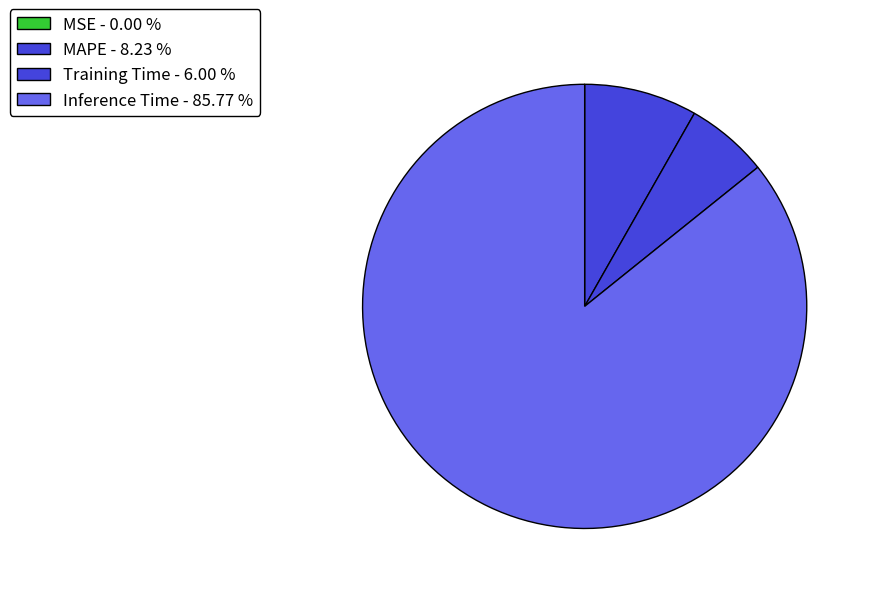

What is the largest slice in the pie chart?

Inference Time - 85.77 %